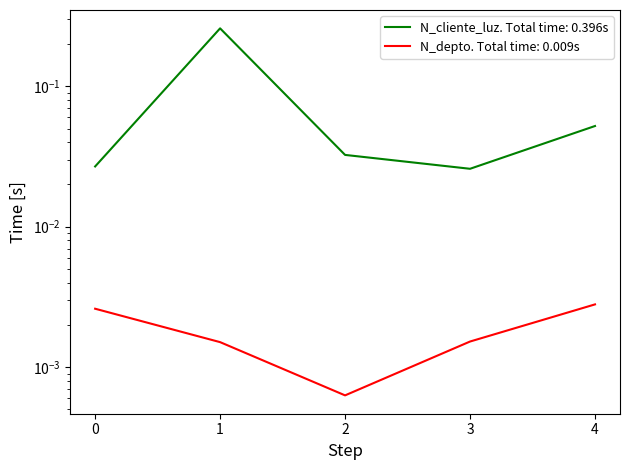

The N_cliente_luz (record index) series shows 0.1 at 2. True or false?

False